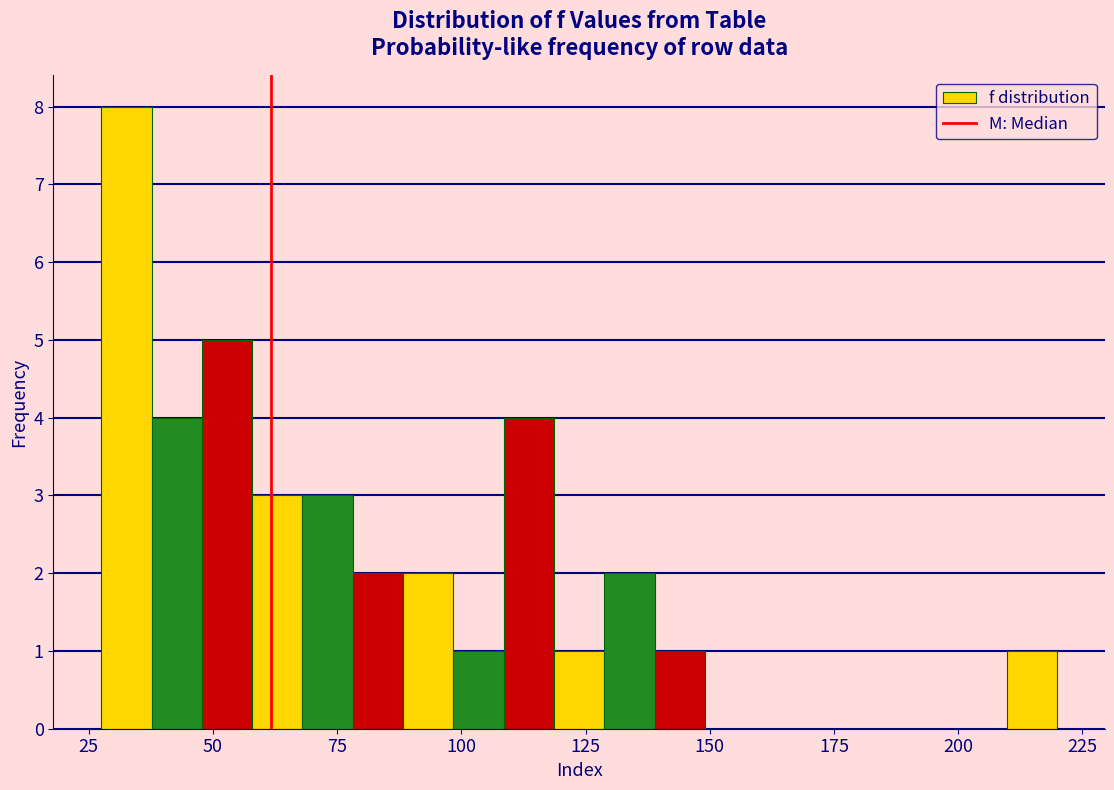

Around what value on the x-axis is the tallest bar? Give the approximate position of its centre, as read against the axis.

35